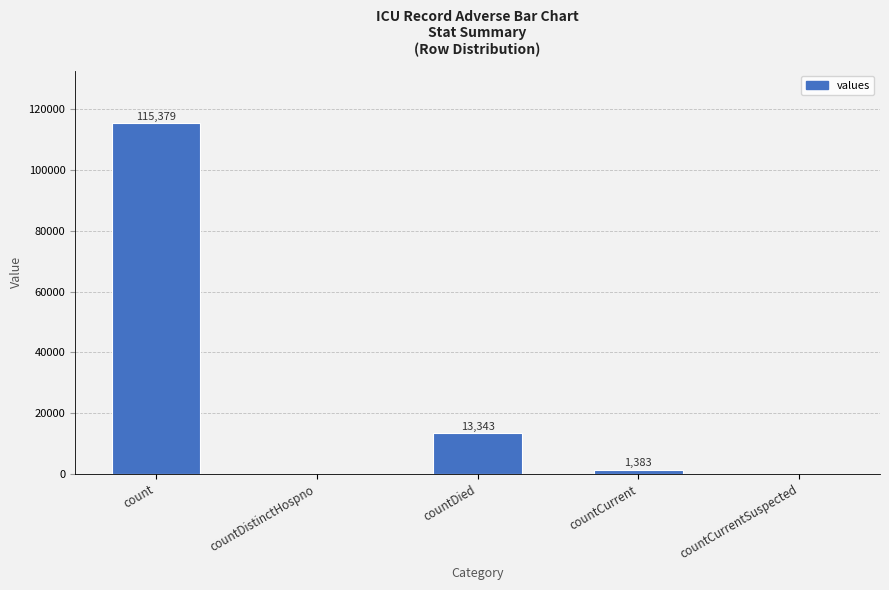

Which label corresponds to the largest value in the chart?

count